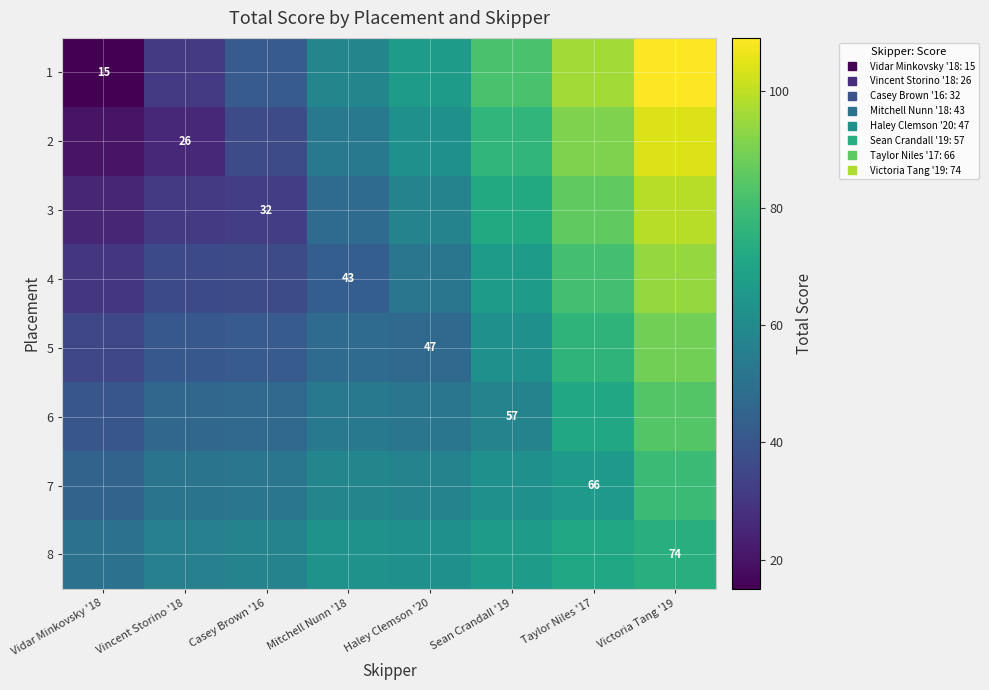

What value does the 2 series have at Taylor Niles '17?

91